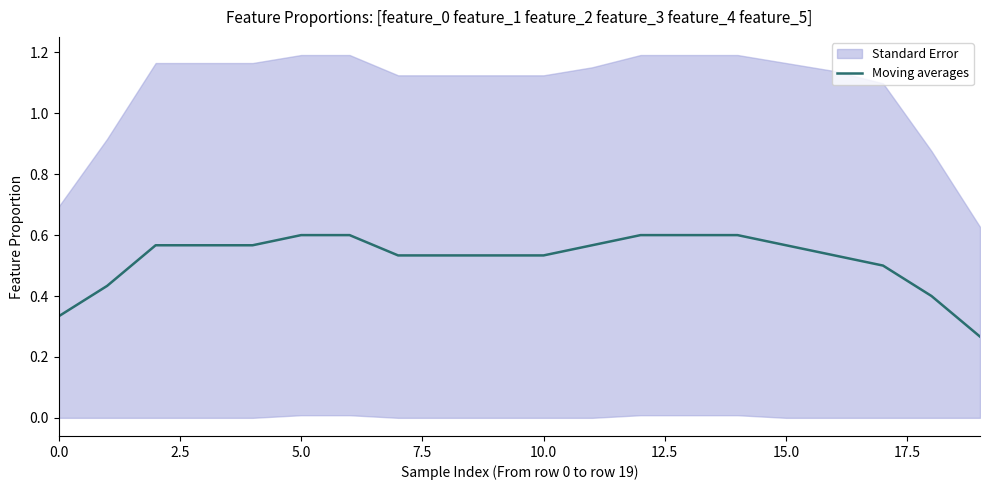

Which label corresponds to the smallest value in the chart?

19